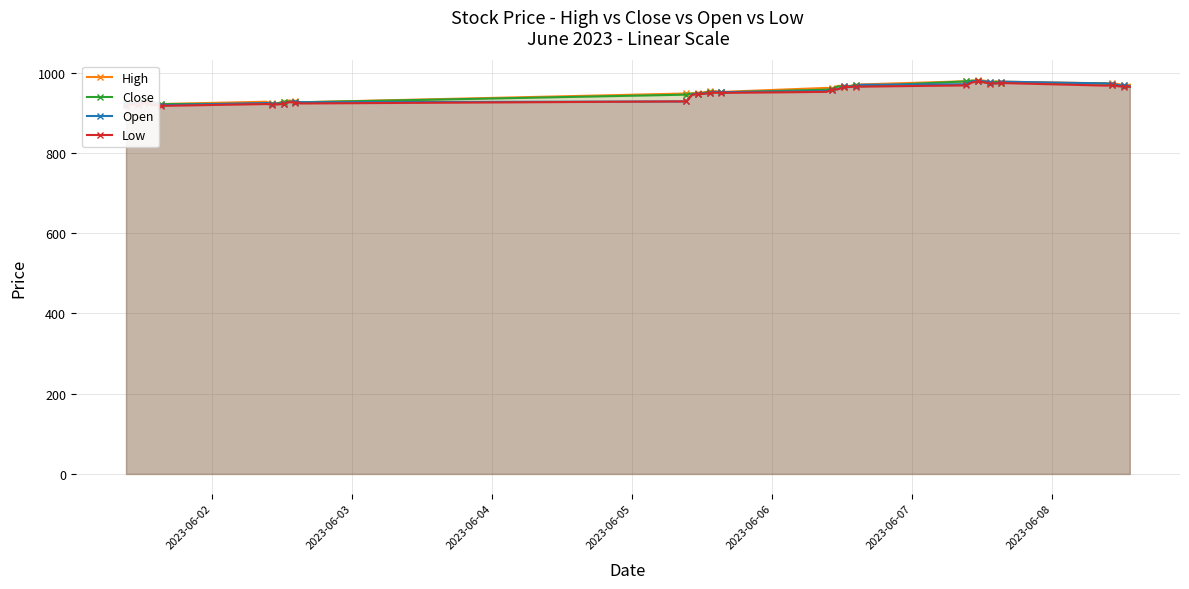

True or false: Low and High cross at least once.

False